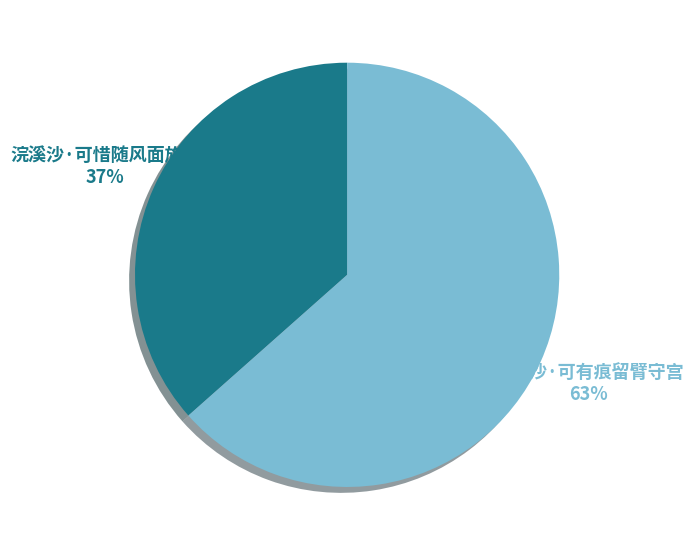

Which category has the smallest portion of the pie?

浣溪沙·可惜随风面旋飘